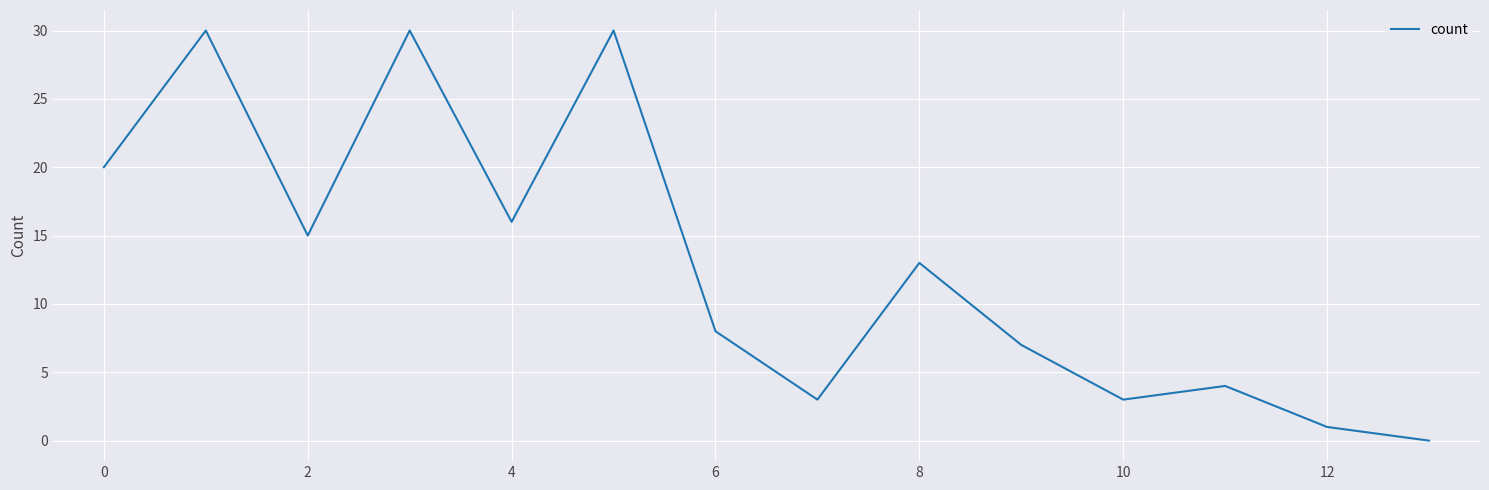

How many lines are shown in the chart?

1